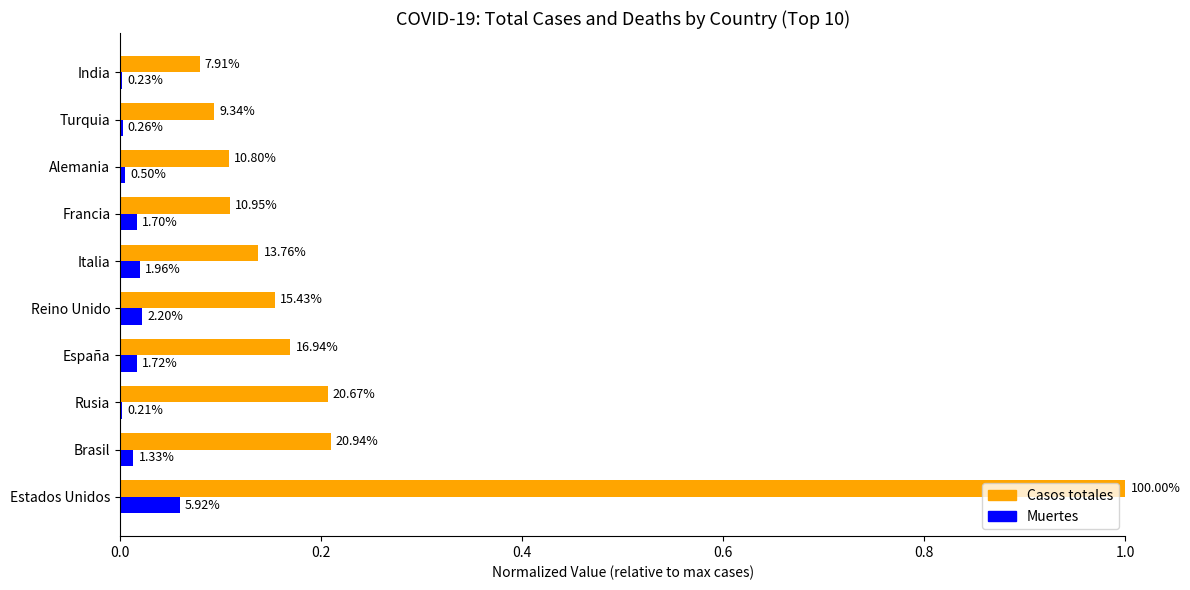

What is the greatest value displayed?

1.0